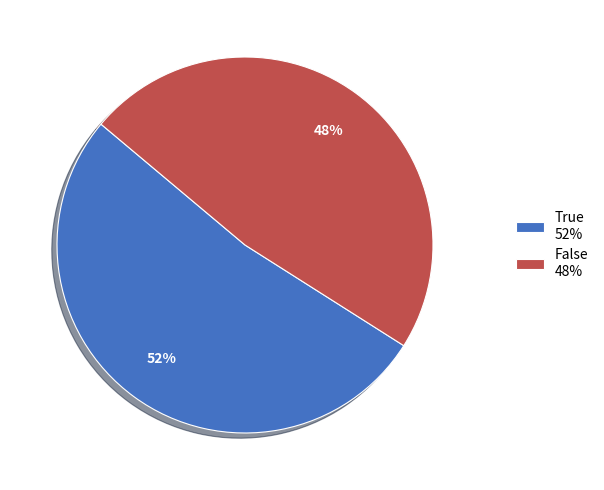

Does any single category account for the majority?

Yes